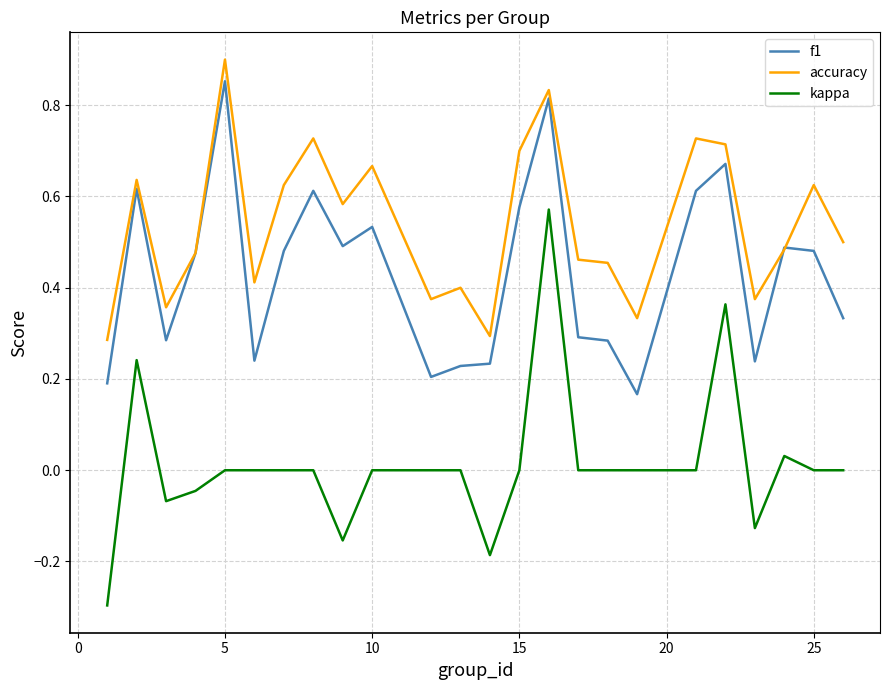

Rank the series by their average value, from lowest to highest.

kappa, f1, accuracy